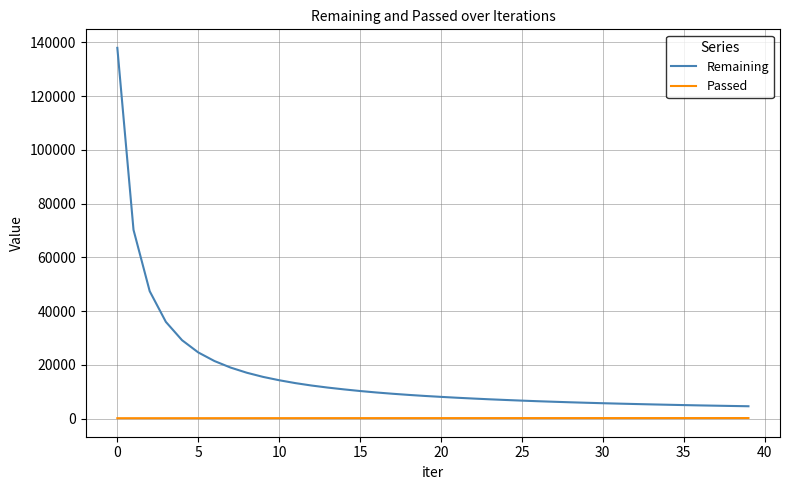

At how many categories does at least one series exceed 101865?

1